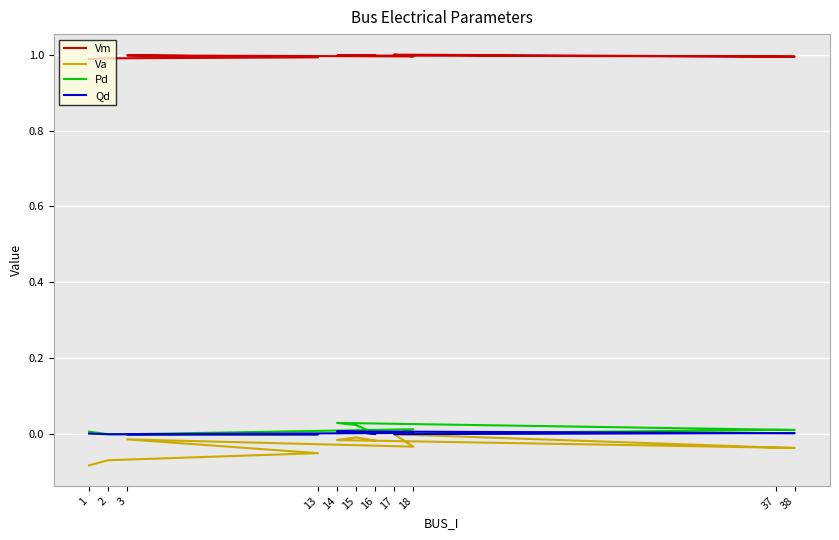

True or false: Vm has a value of 1.0 at 18.

True